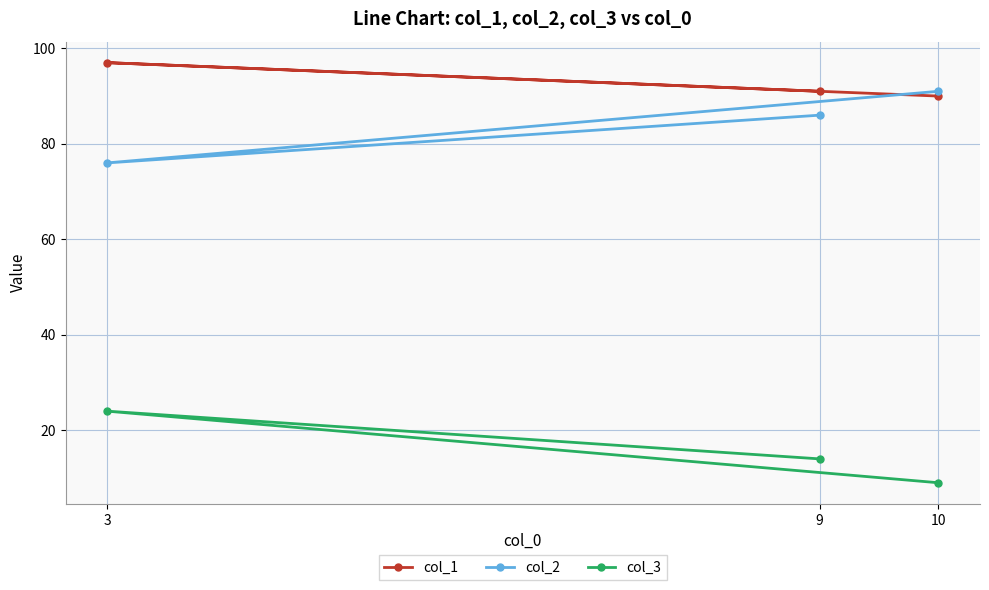

Count the number of data series in this chart.

3